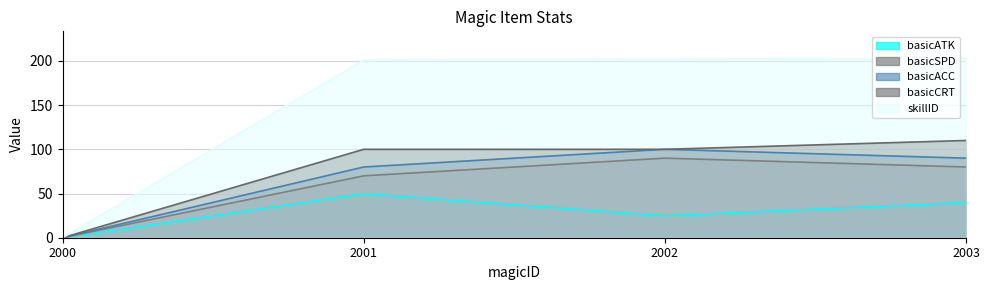

What is the value of the skillID point at the 4th from the left?

203